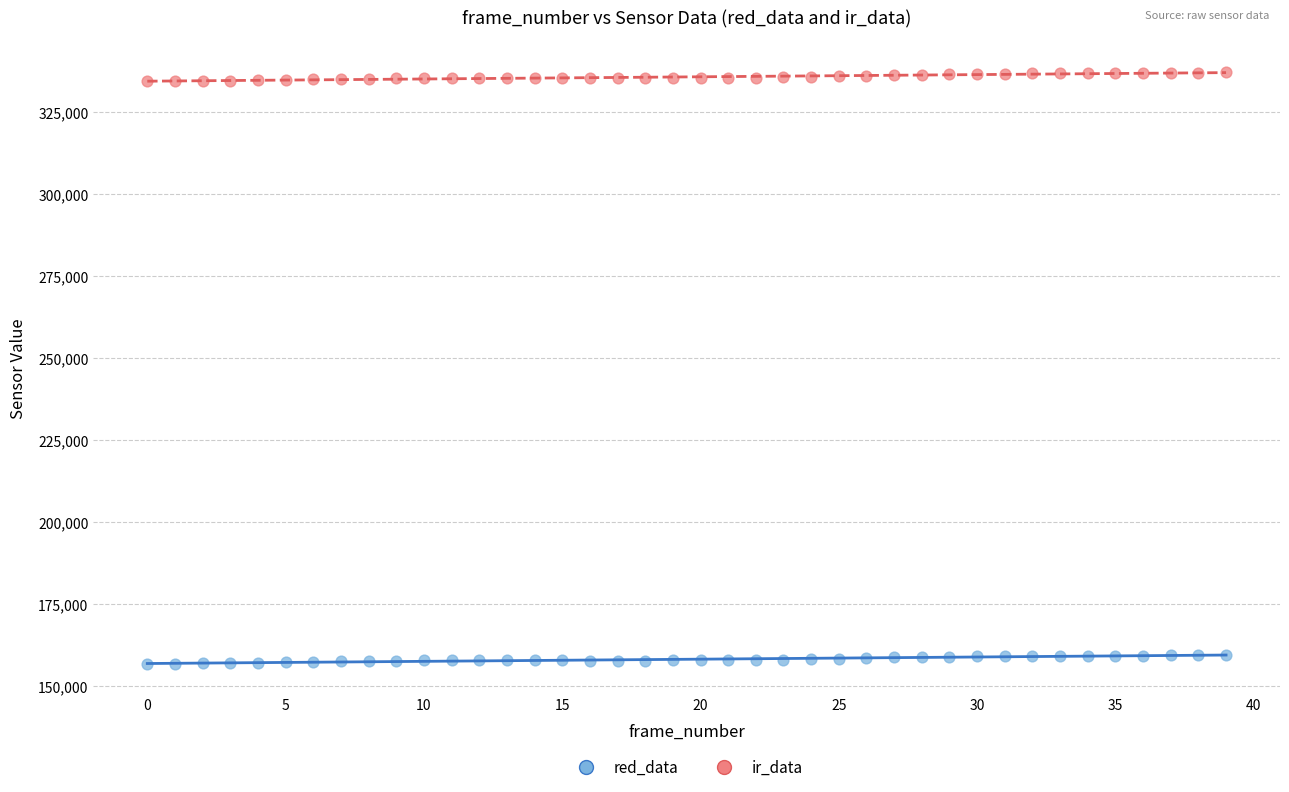

Which series reaches the maximum Y coordinate?

ir_data